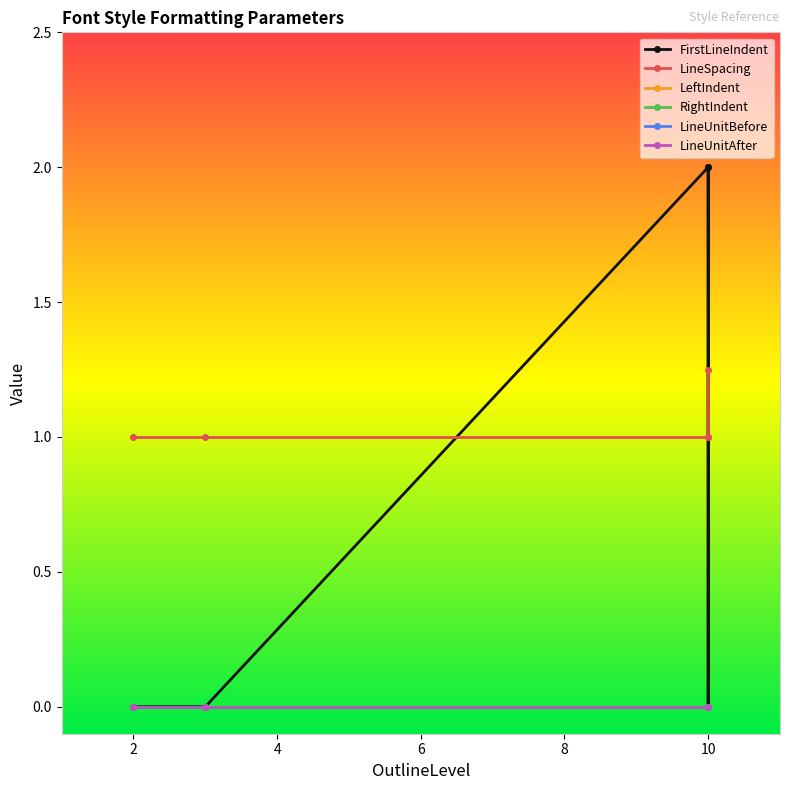

Does the chart display data point markers on the line(s)?

Yes